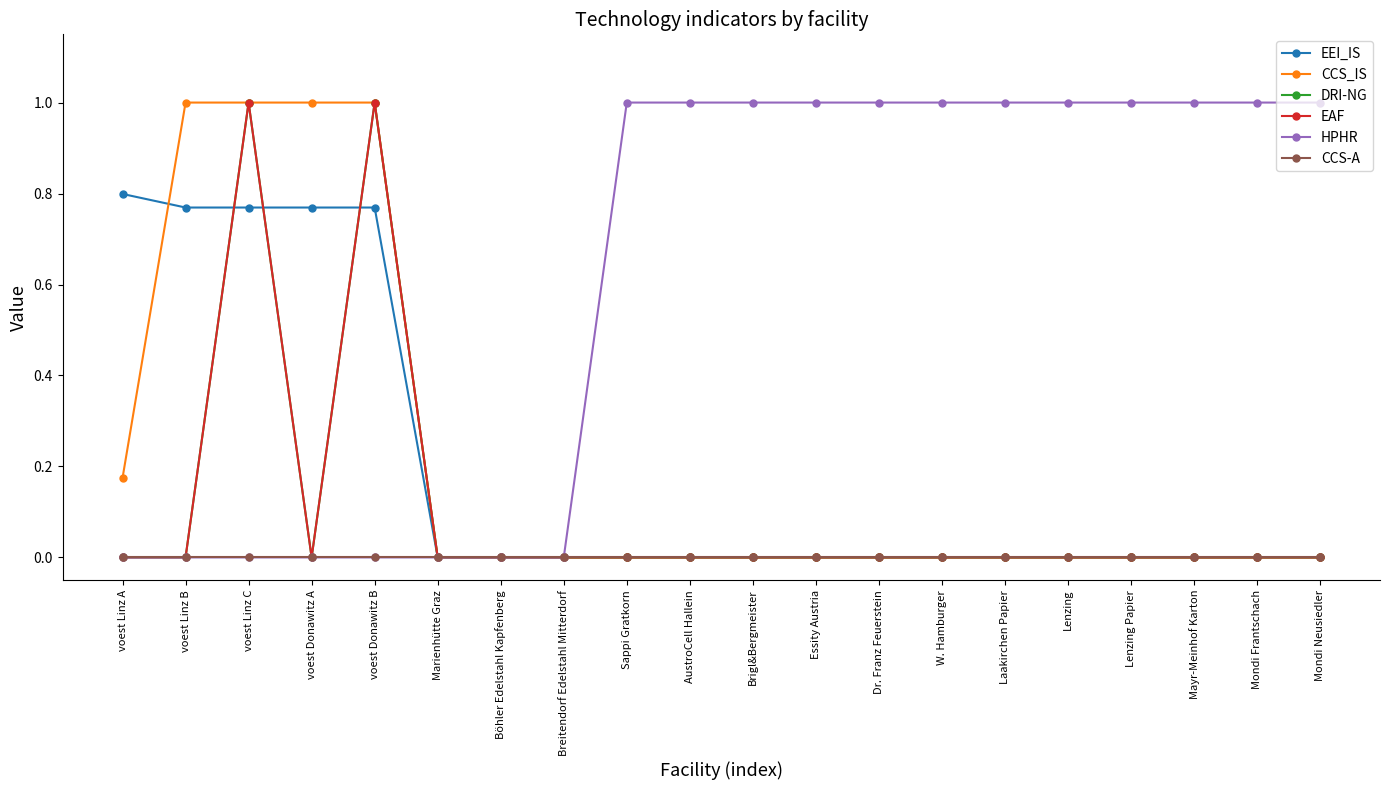

At how many categories does at least one series exceed 0?

17